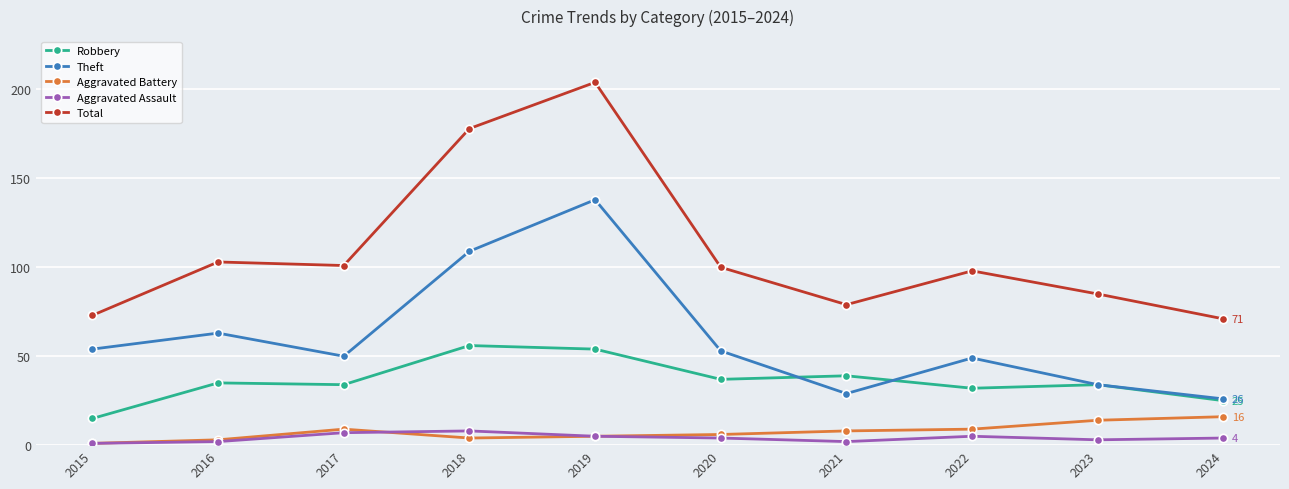

Which series has the largest total across all categories?

Total